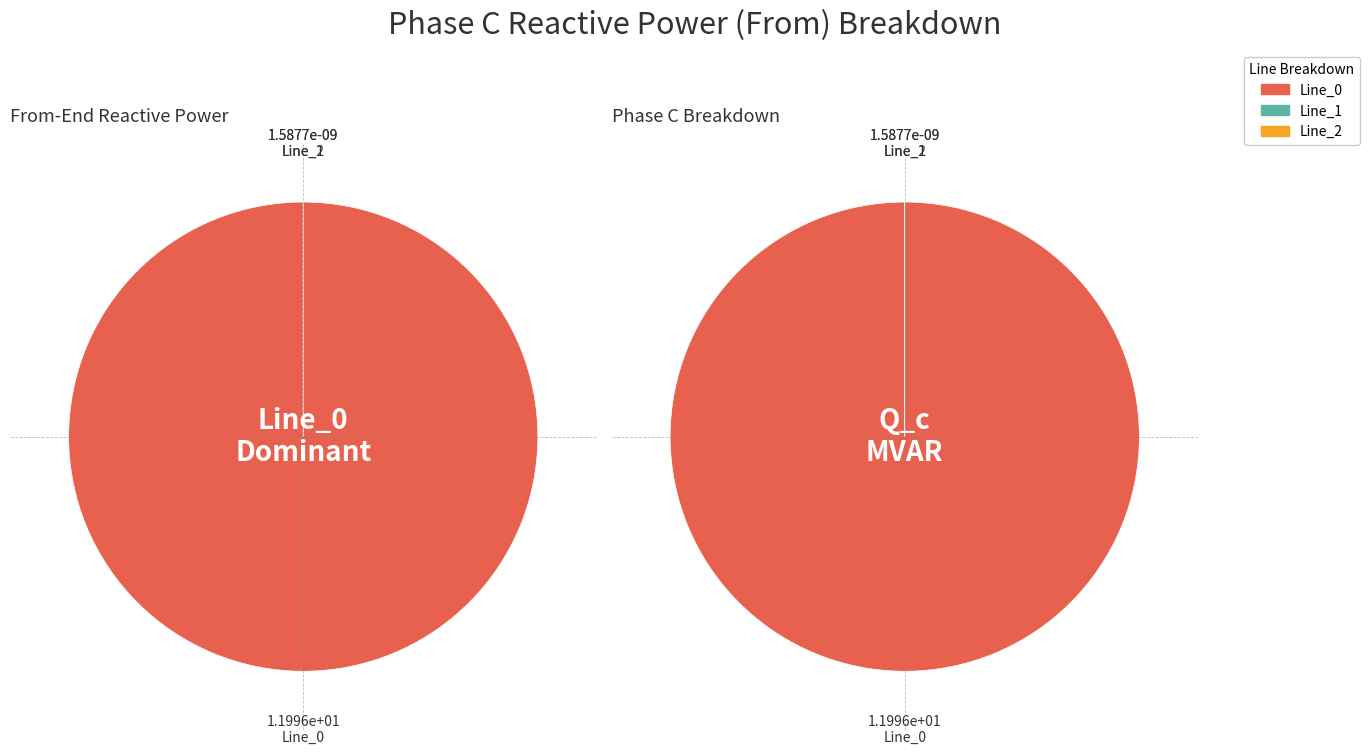

What is the change in value from Line_0 to Line_1?

-12.0